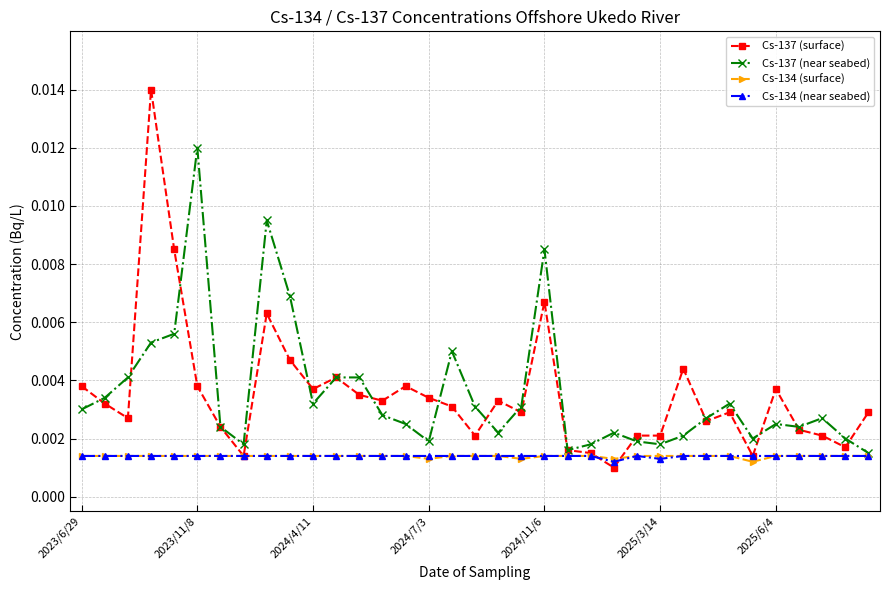

Which series has the widest spread of values?

Cs-137 (surface)